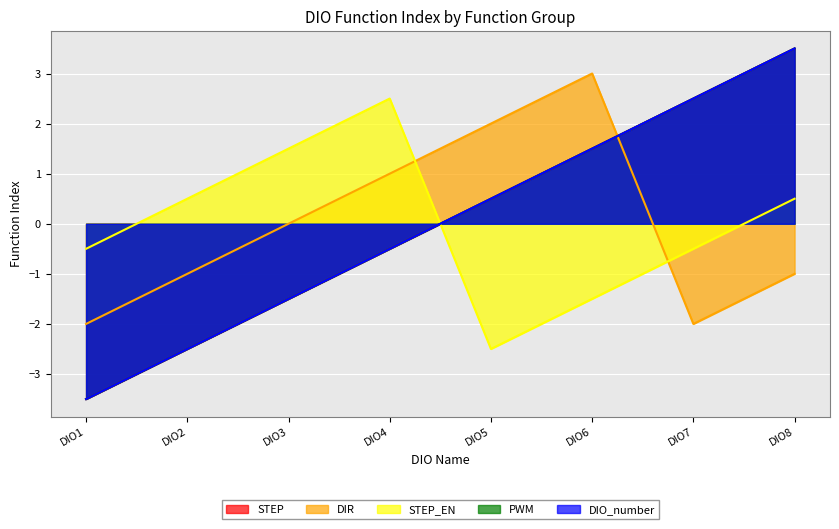

What is the total value across all series at DIO7?

5.0